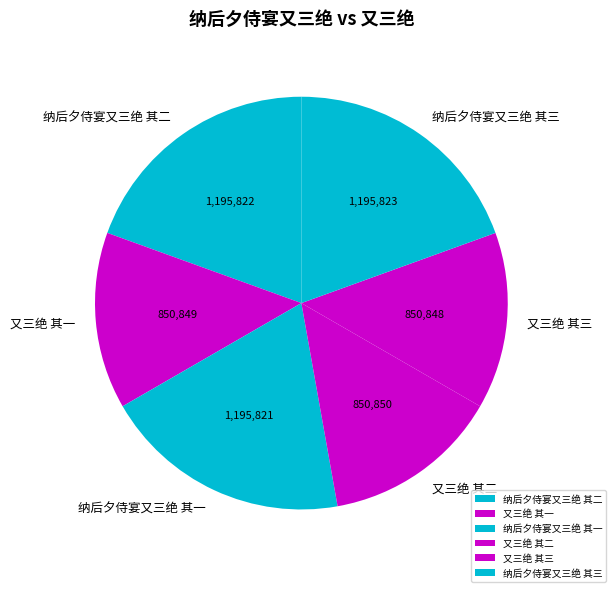

How many slices are in this pie chart?

6